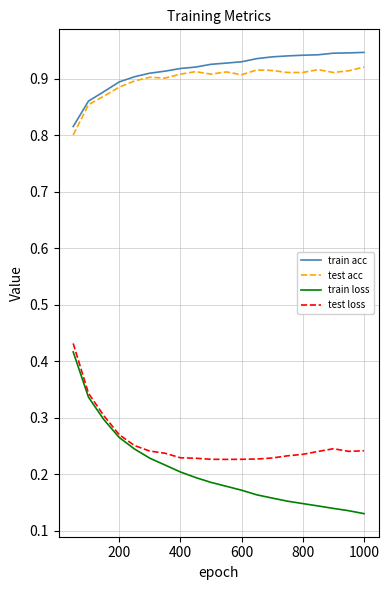

True or false: test acc and test loss cross at least once.

False